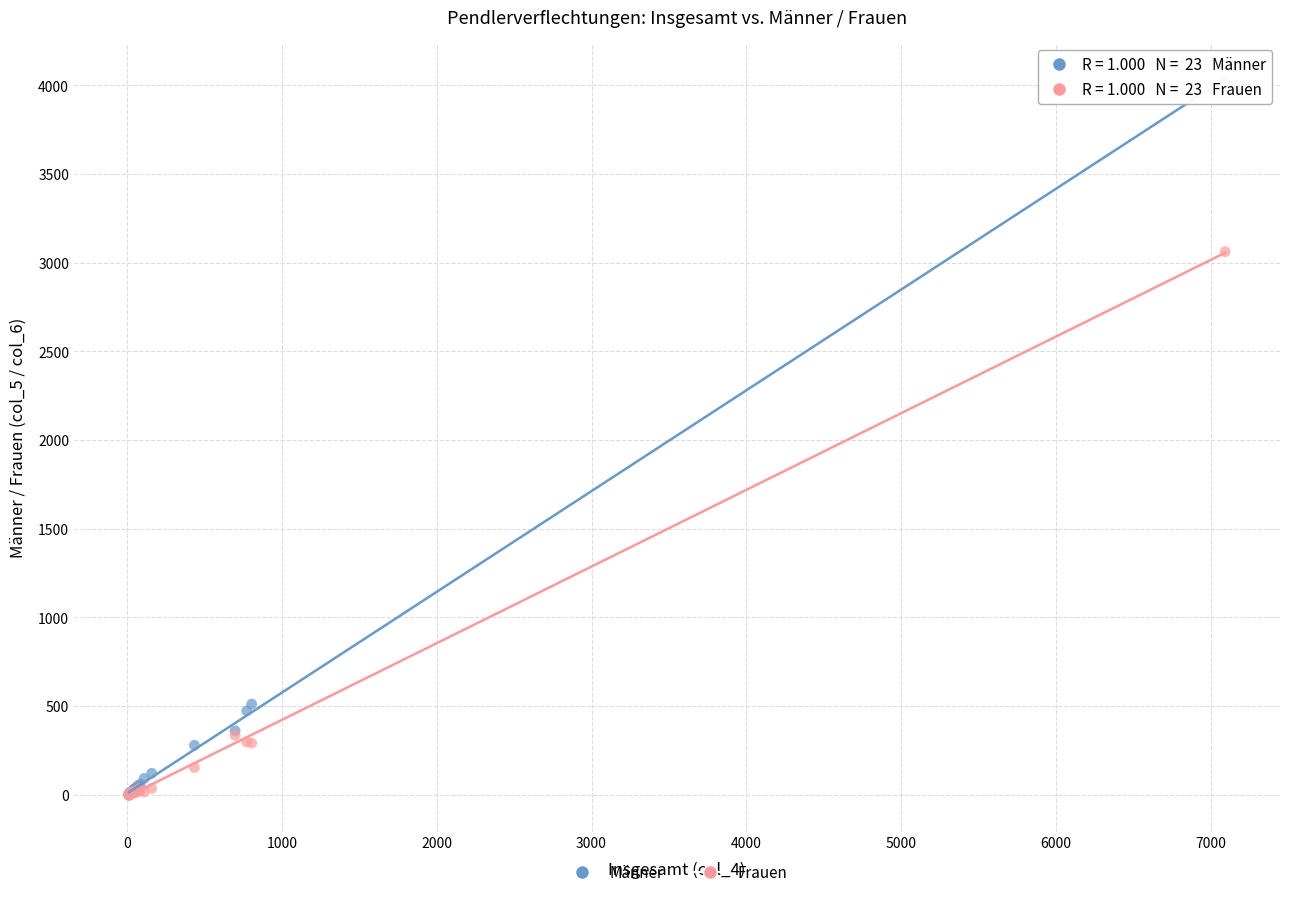

In the Männer series, what Y value is closest to 2016?

512